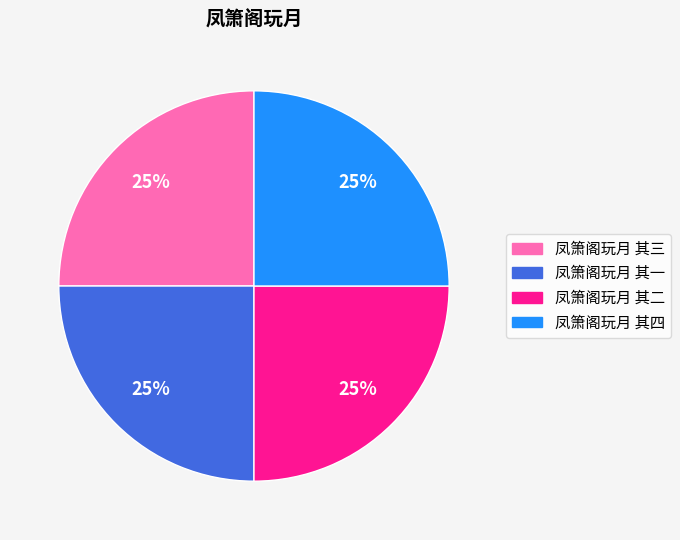

Is it true that 凤箫阁玩月 其一 is 17% of the pie?

False